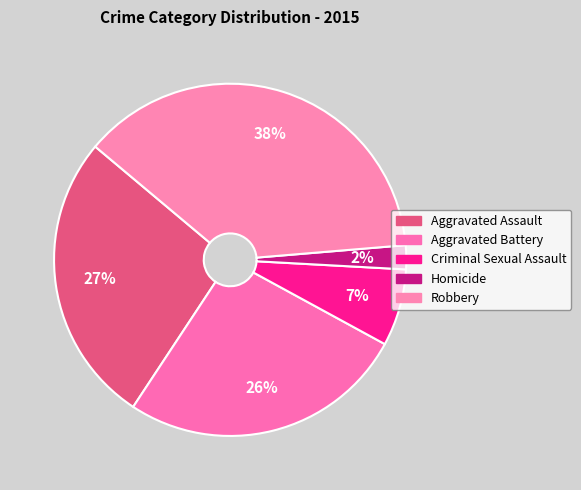

How many slices are in this pie chart?

5